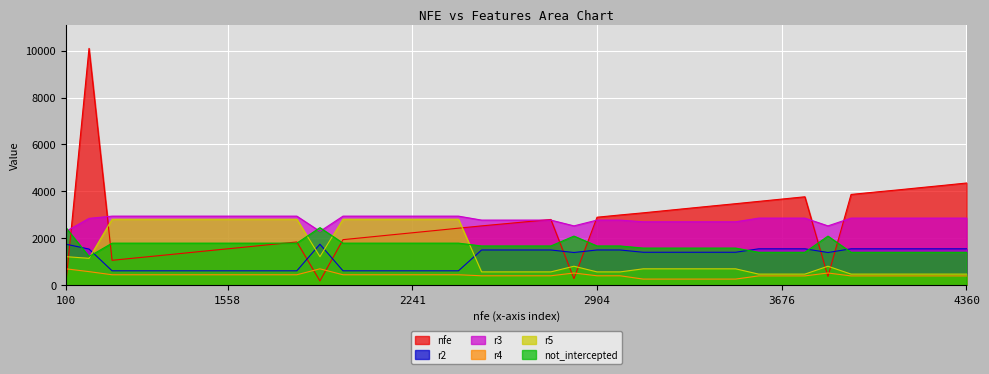

At how many categories does at least one series exceed 6638?

1